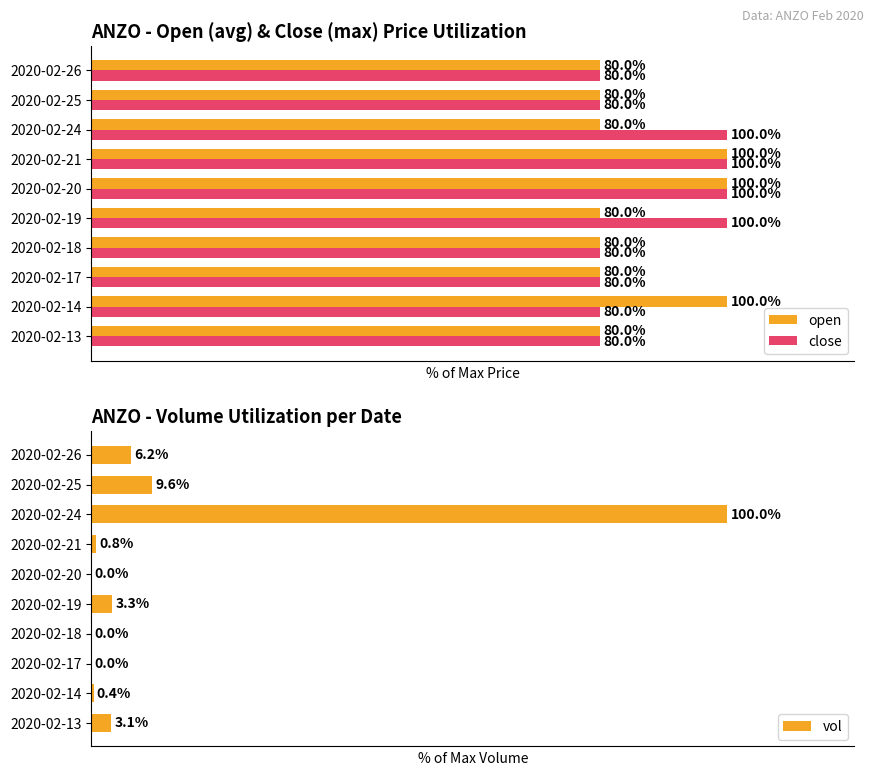

At which label is vol closest to 50?

2020-02-25